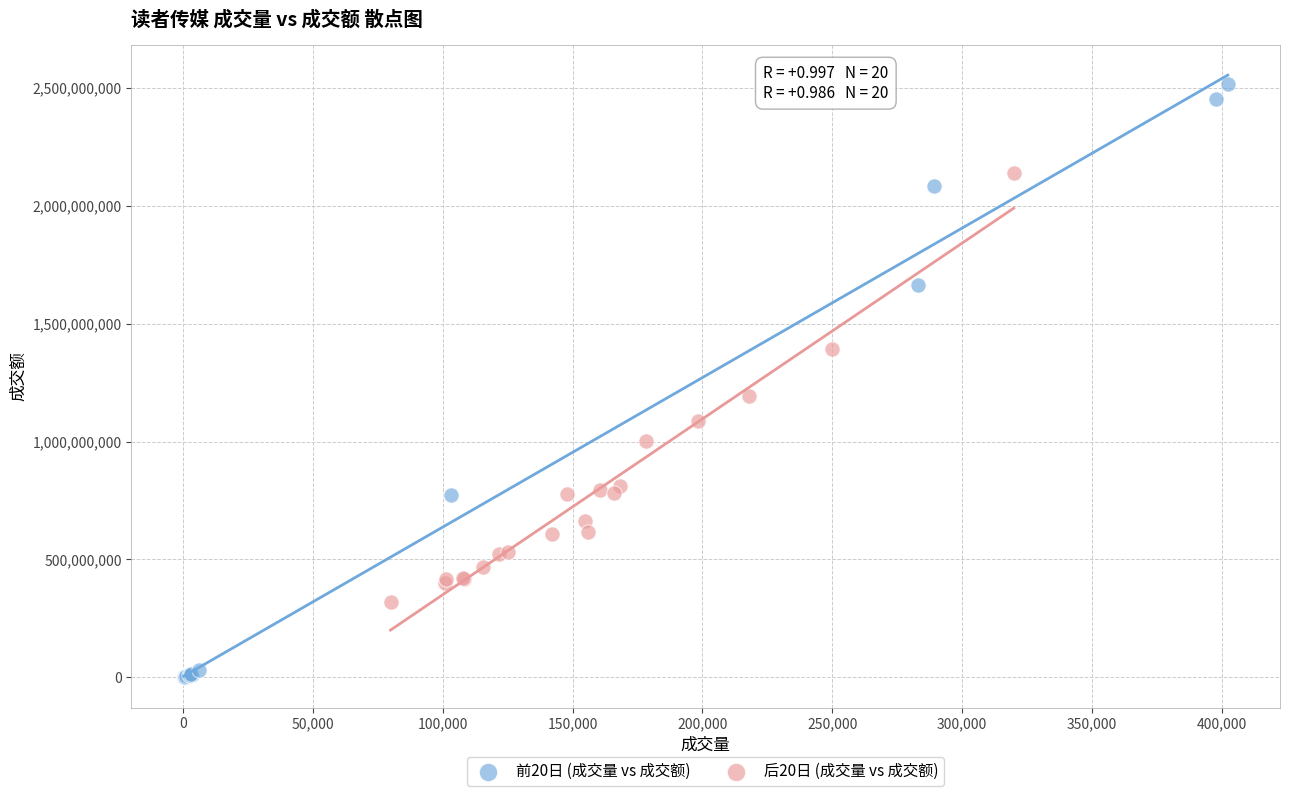

Which series reaches the maximum Y coordinate?

前20日 (成交量 vs 成交额)